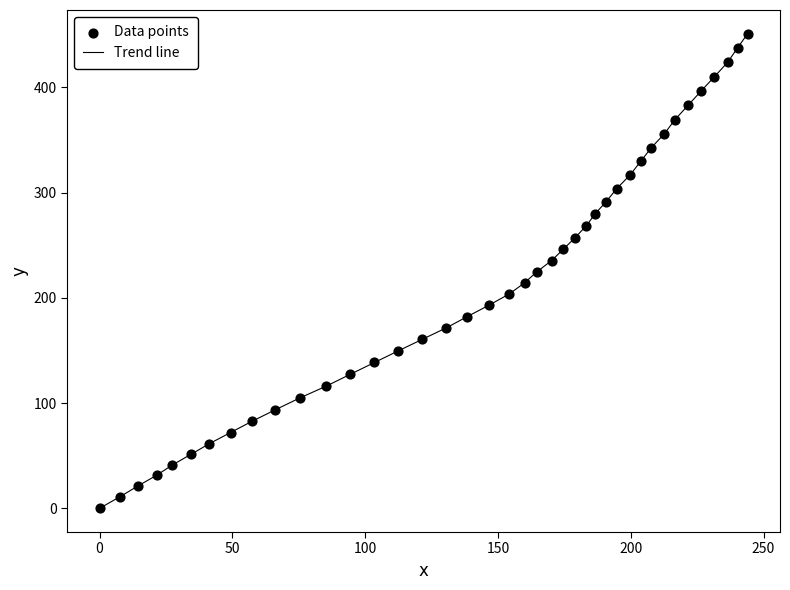

What is the maximum value shown in the chart?

451.1